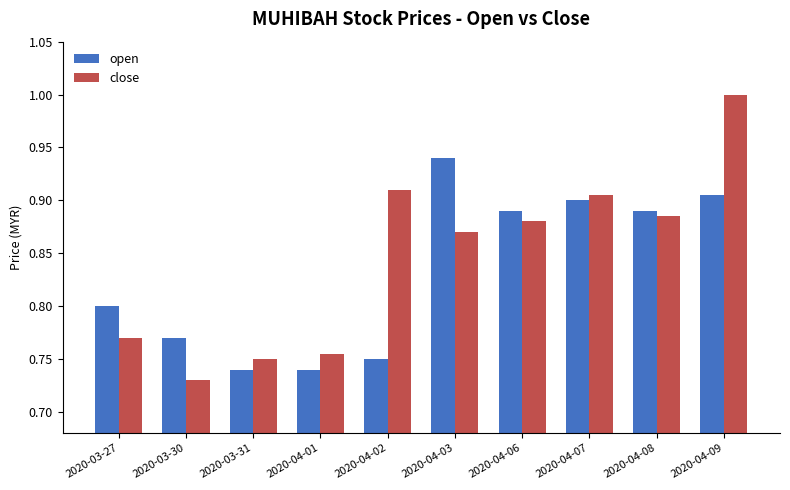

Which series has the widest spread of values?

close